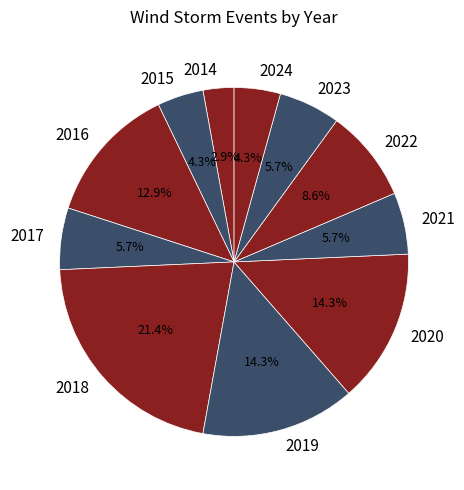

Does any single category account for the majority?

No